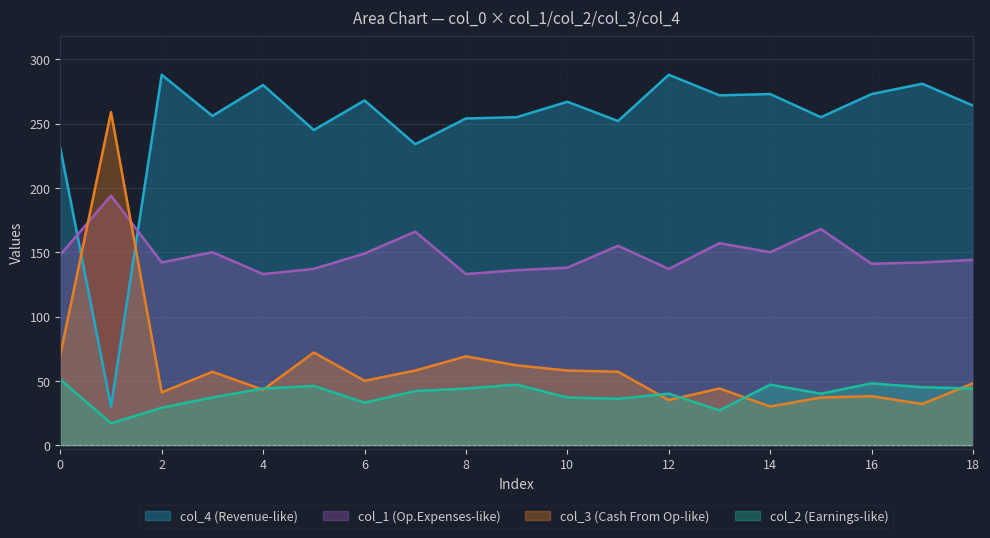

The value of col_2 at 1 is 17. True or false?

True